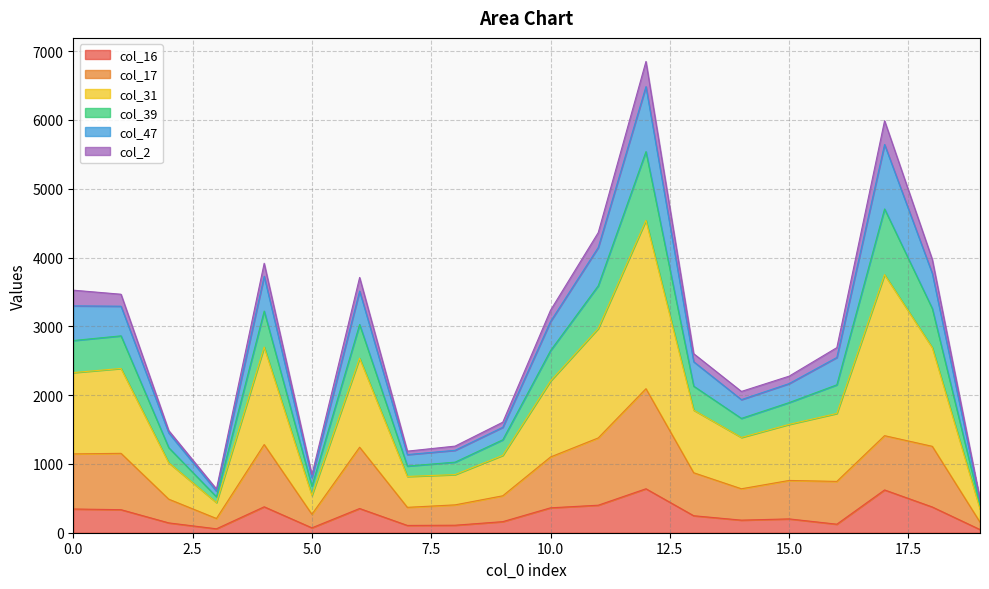

Which series has the largest total across all categories?

col_31